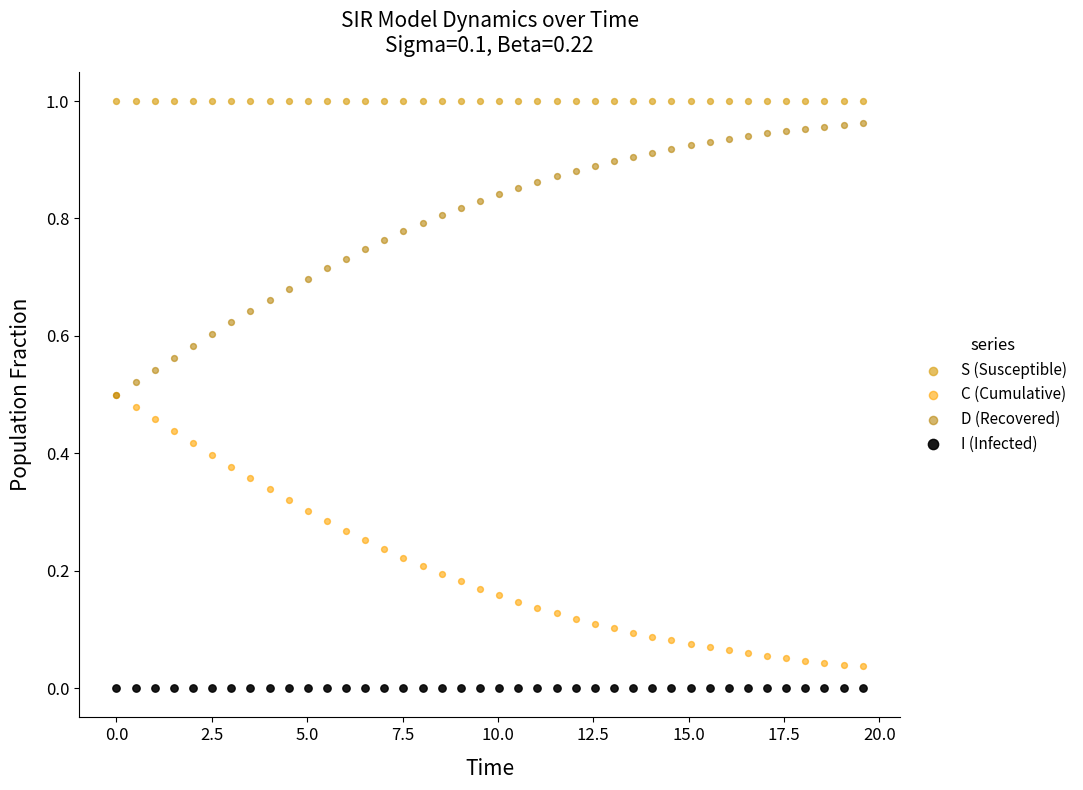

Which series reaches the minimum Y coordinate?

I (Infected)